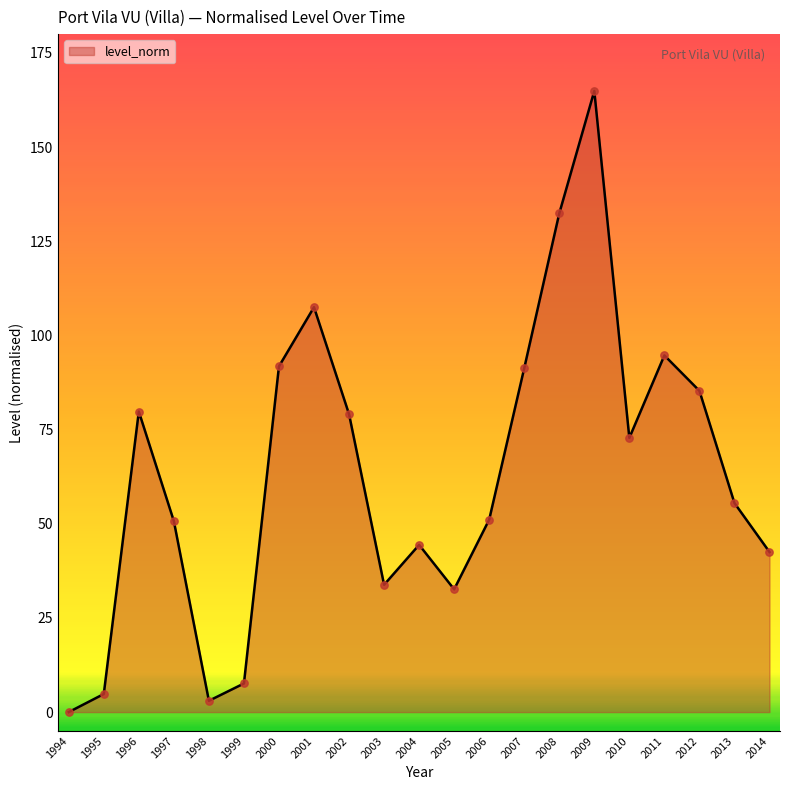

Between 1994 and 2002, which is larger?

2002